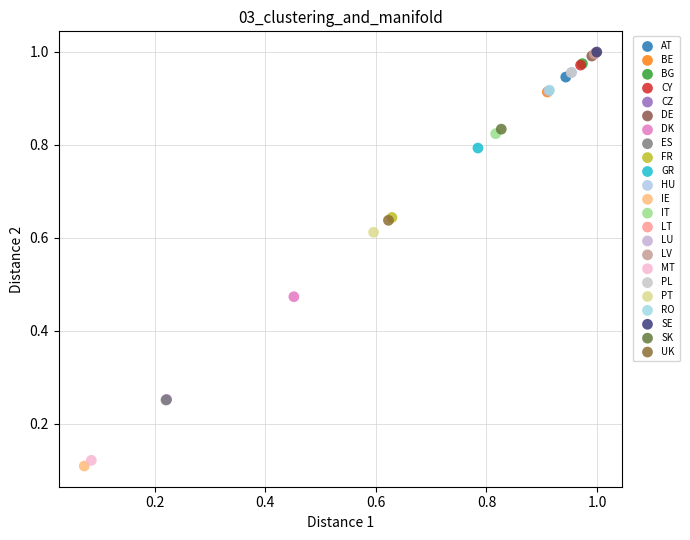

What are all the series names shown in the legend?

AT, BE, BG, CY, CZ, DE, DK, ES, FR, GR, HU, IE, IT, LT, LU, LV, MT, PL, PT, RO, SE, SK, UK